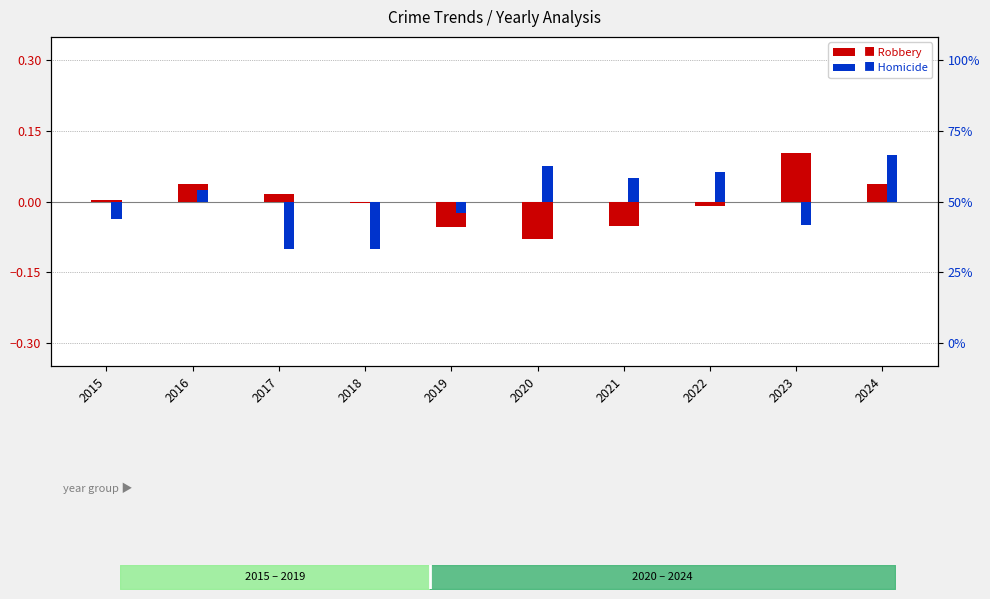

Count the number of categories in the chart.

10